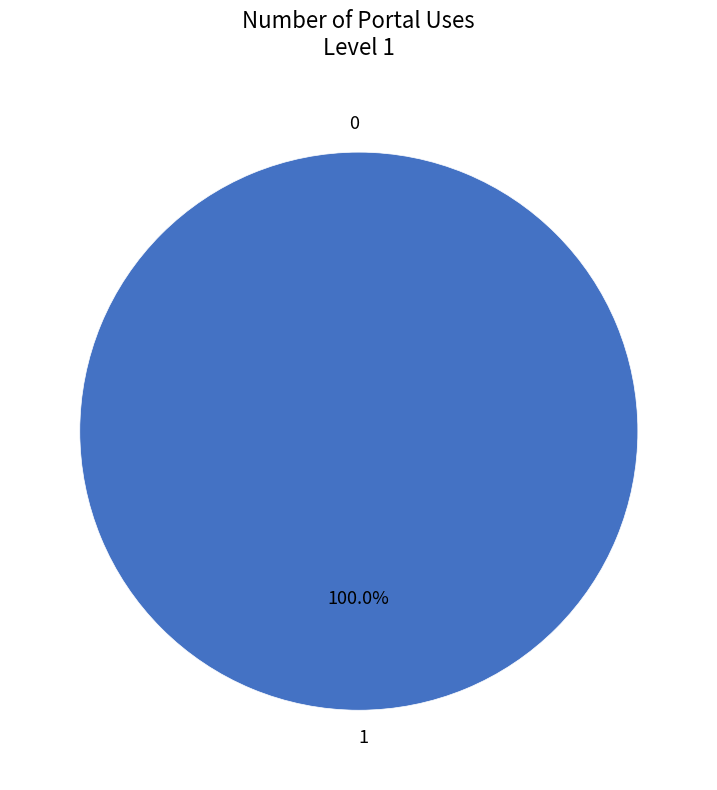

Count the number of slices in the pie.

2